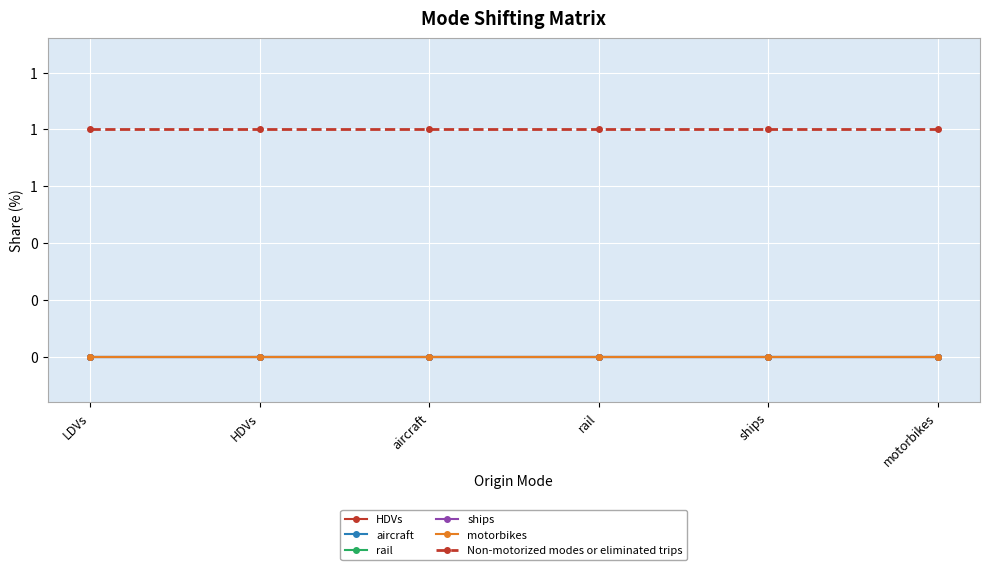

True or false: rail and Non-motorized modes or eliminated trips cross at least once.

False